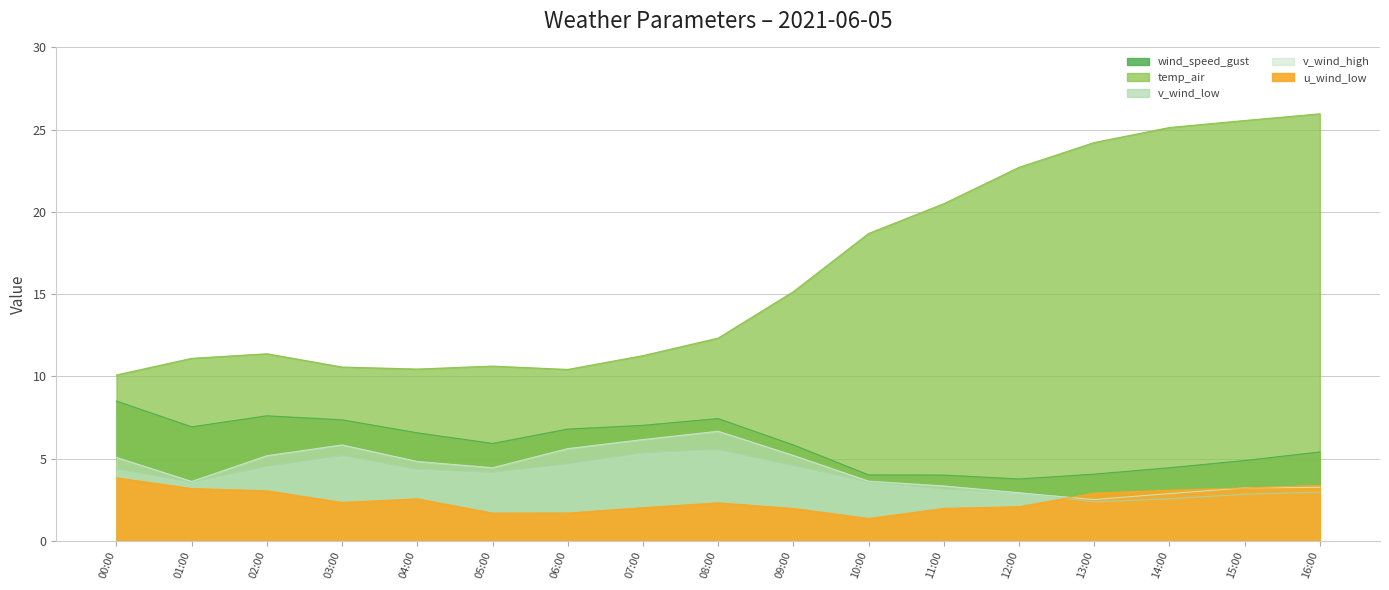

What position from the right is 03:00?

14